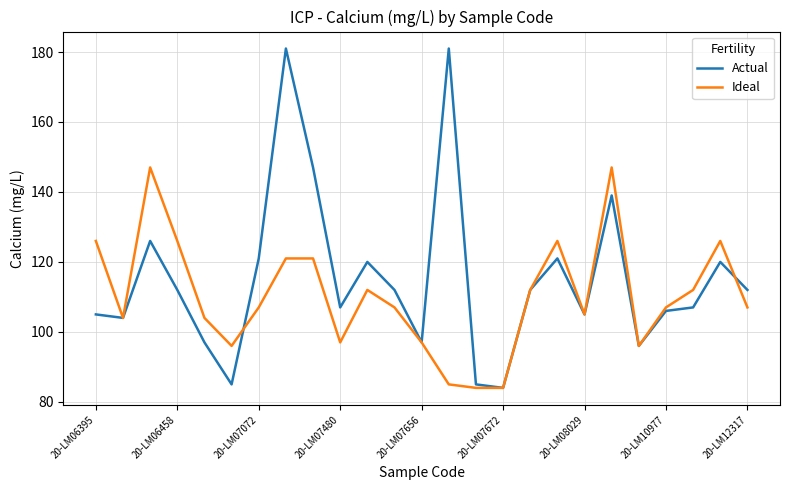

Which series has the largest range (max minus min)?

Actual